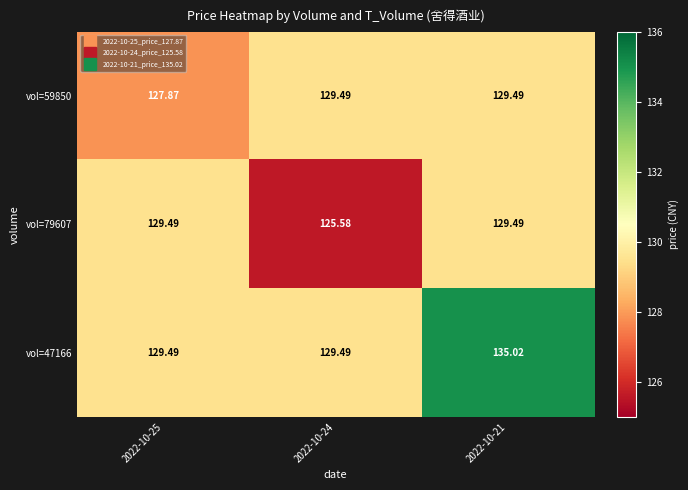

Is the value of vol=47166 at 2022-10-21 greater than the value of vol=59850 at 2022-10-24?

Yes